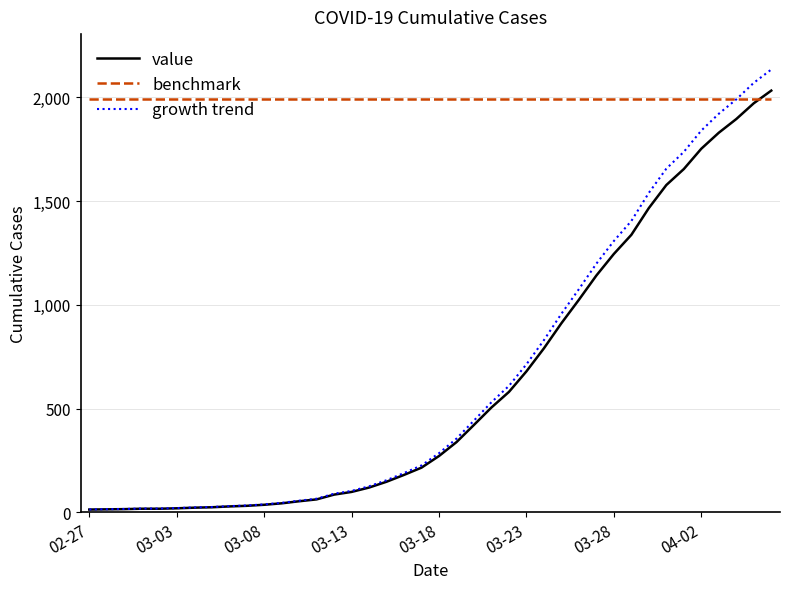

Which series has the largest range (max minus min)?

growth trend